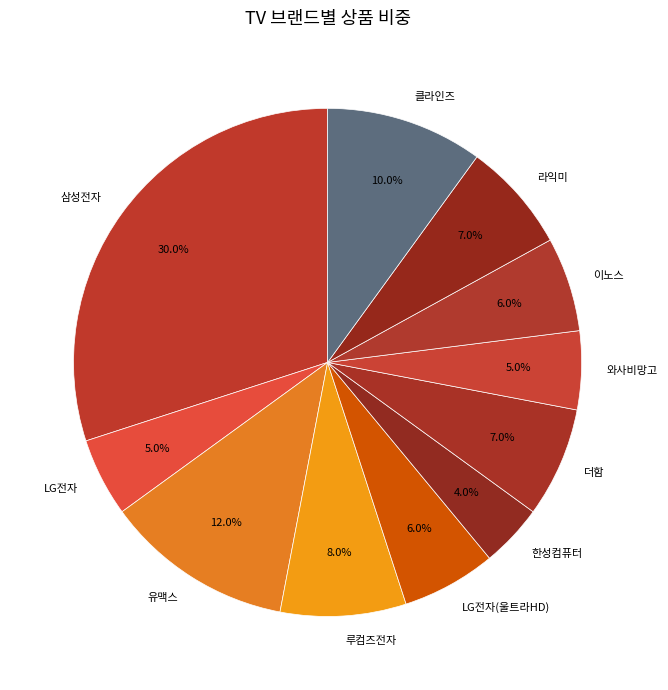

Combined, what portion of the pie is 클라인즈 and LG전자?

15.0%